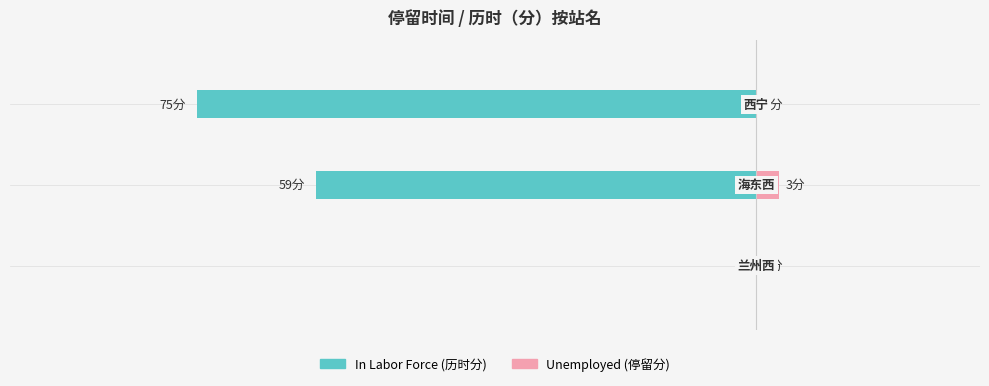

What is the value of the In Labor Force bar at the 2nd from the left?

-59